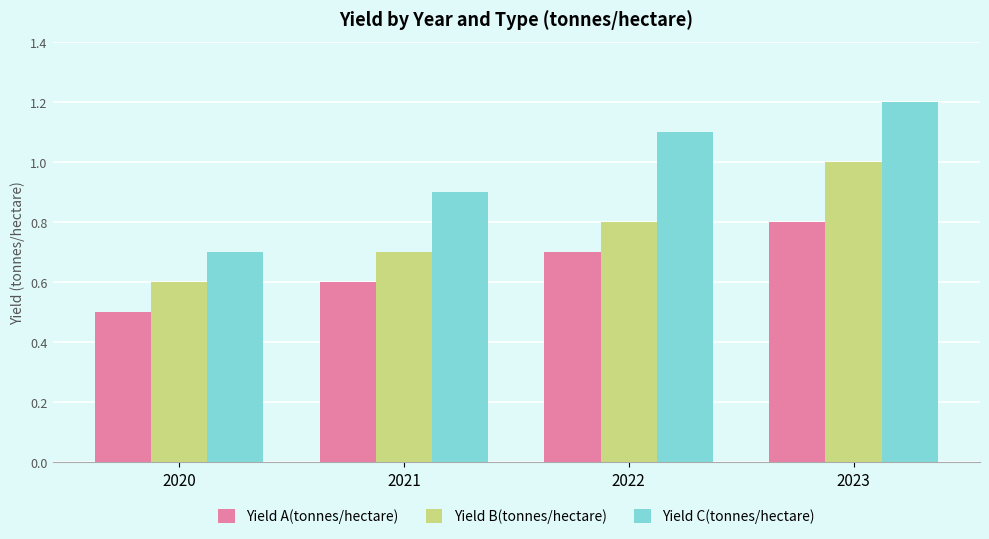

Does the chart contain any negative values?

No